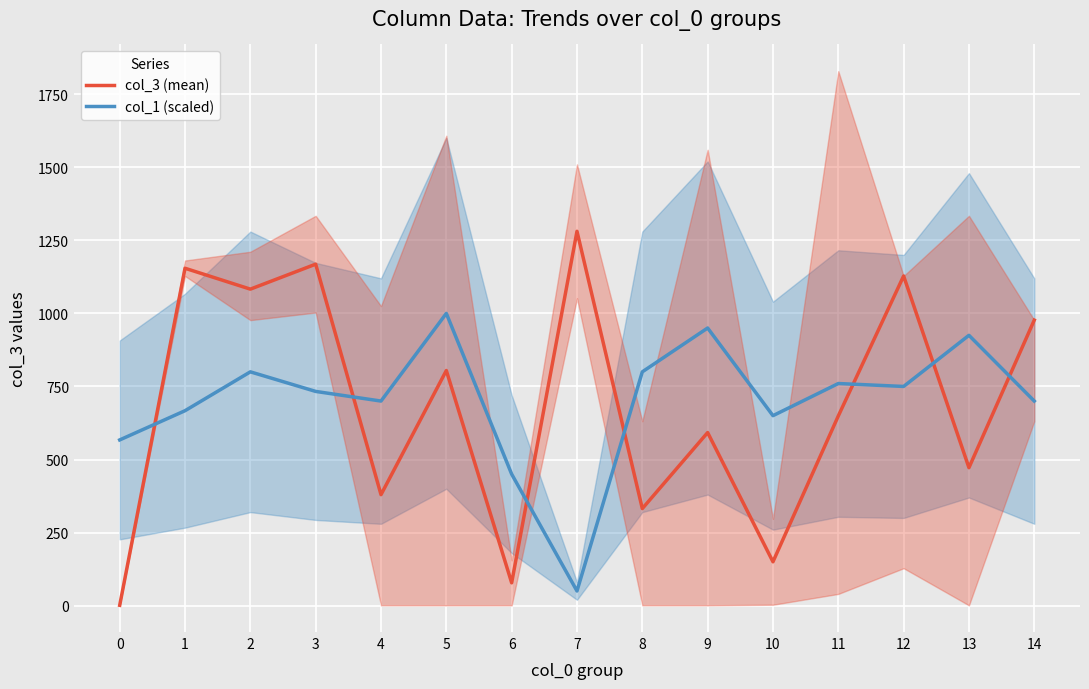

Where is the first local minimum for col_1 (scaled)?

4